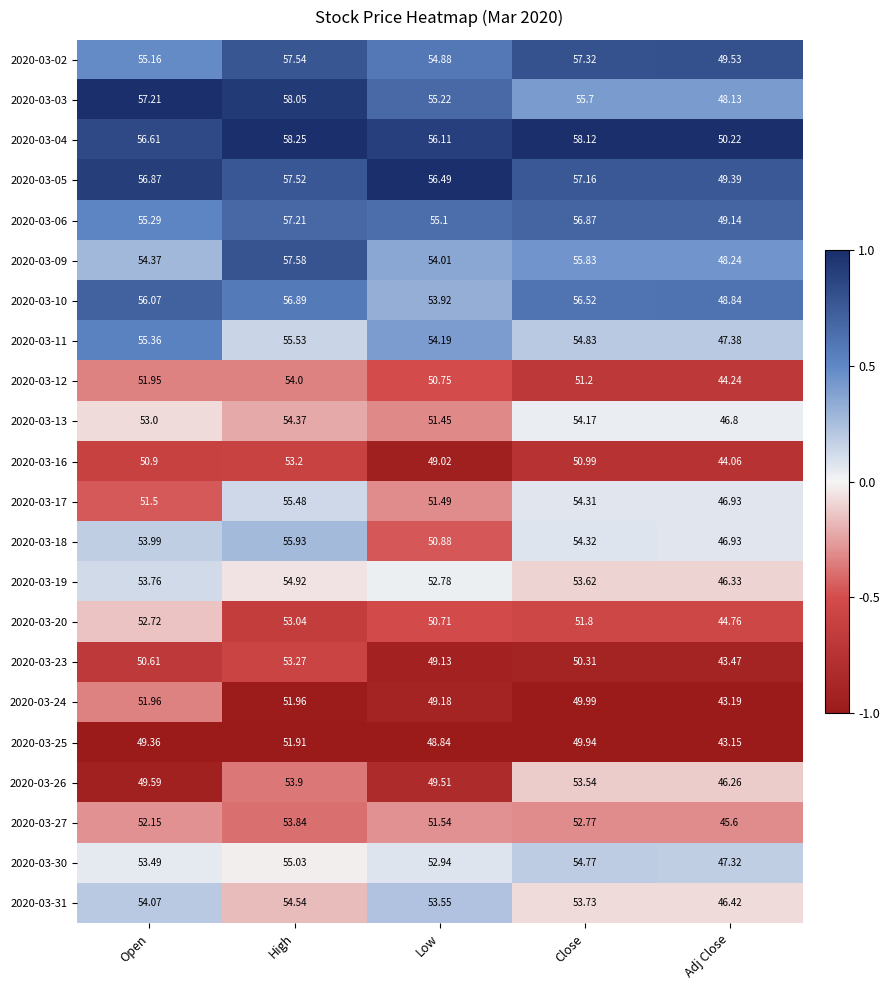

List the labels in order of 2020-03-13 value, smallest first.

Adj Close, Low, Open, Close, High